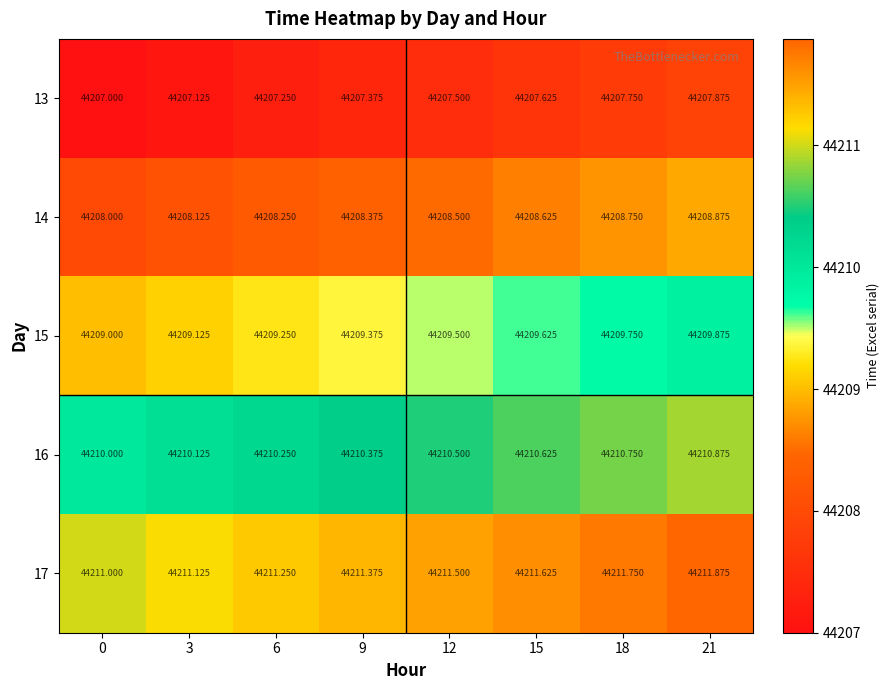

What is the total value across all series at 21?

221049.4